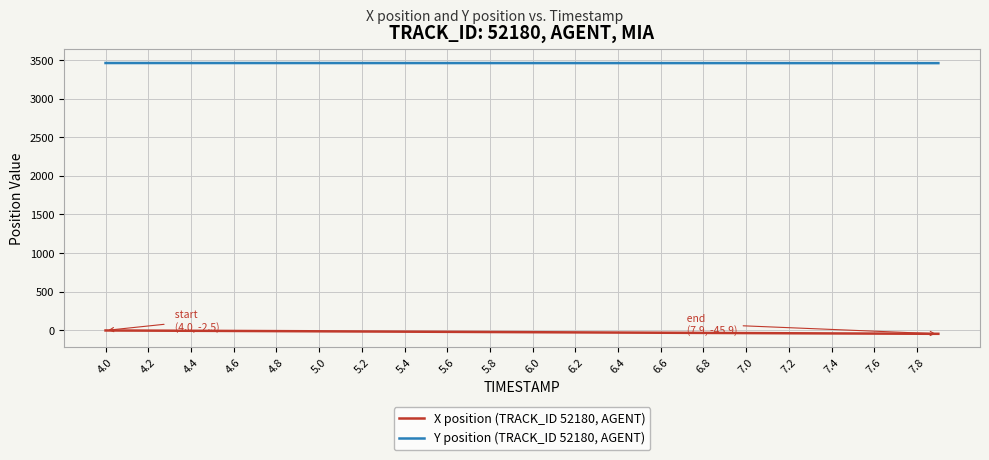

What is the minimum value for Y position (TRACK_ID 52180, AGENT)?

3461.1